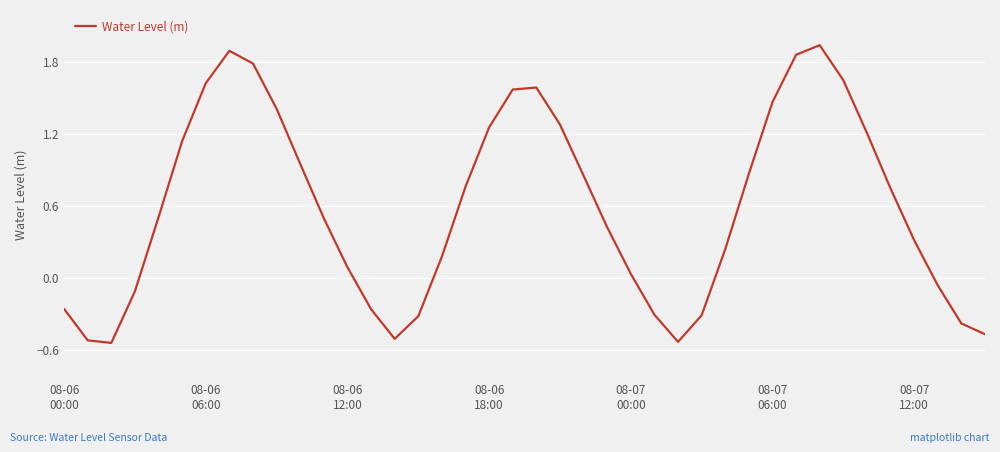

Does the chart display data point markers on the line(s)?

No